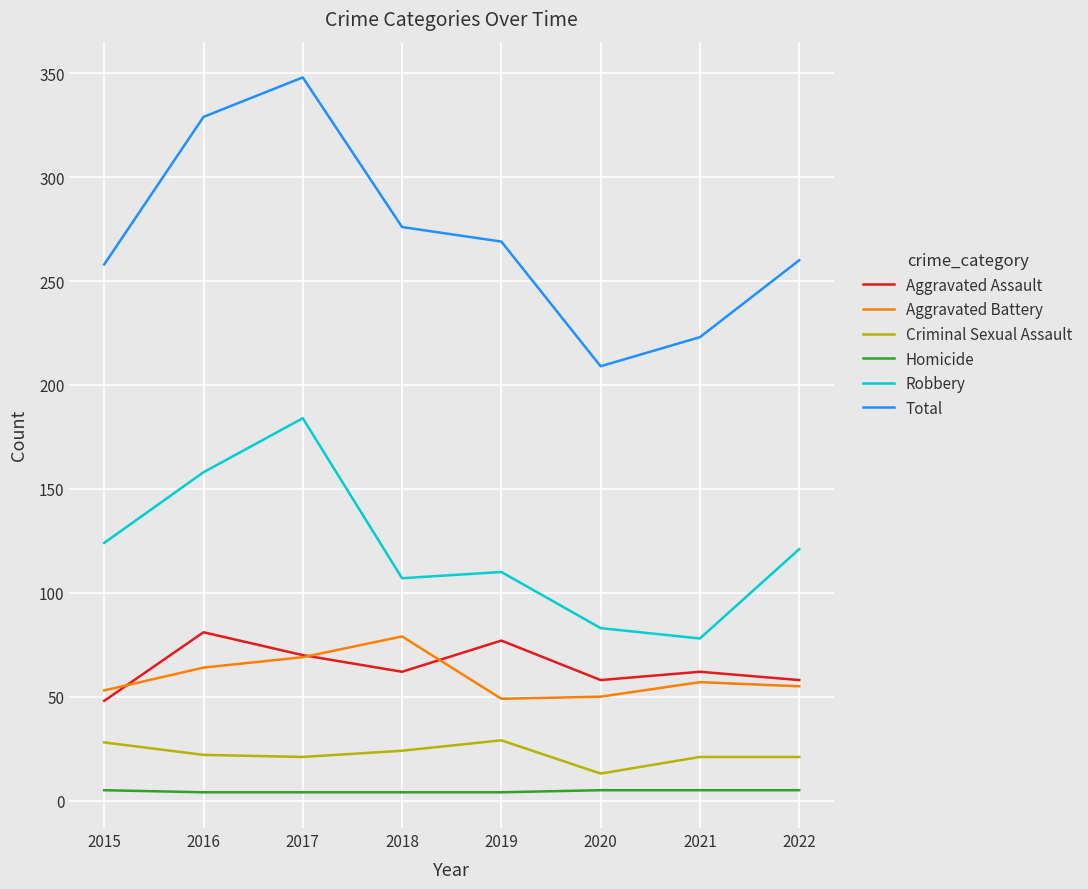

How many lines are shown in the chart?

6